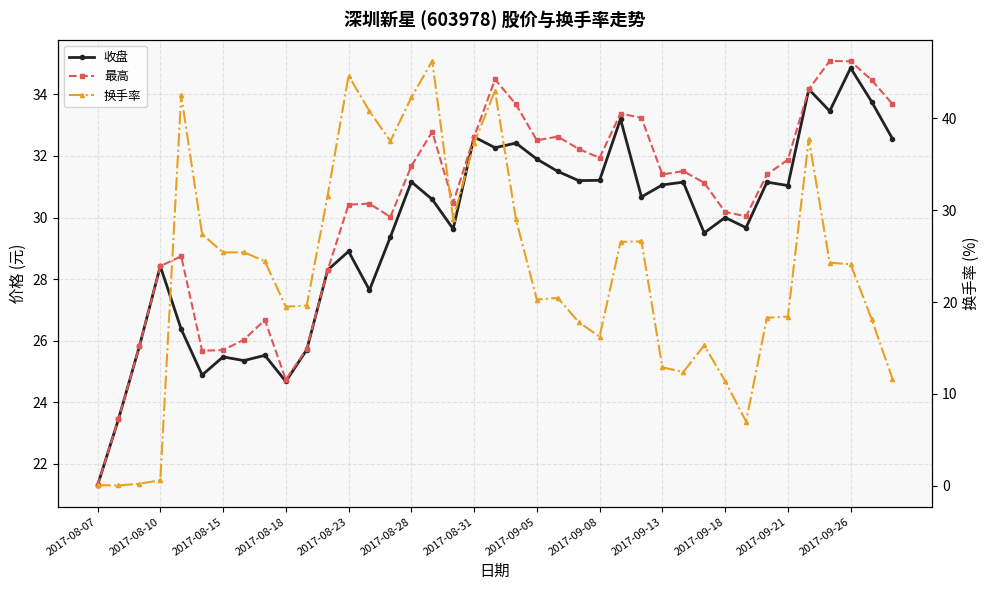

What position from the left is 35?

36